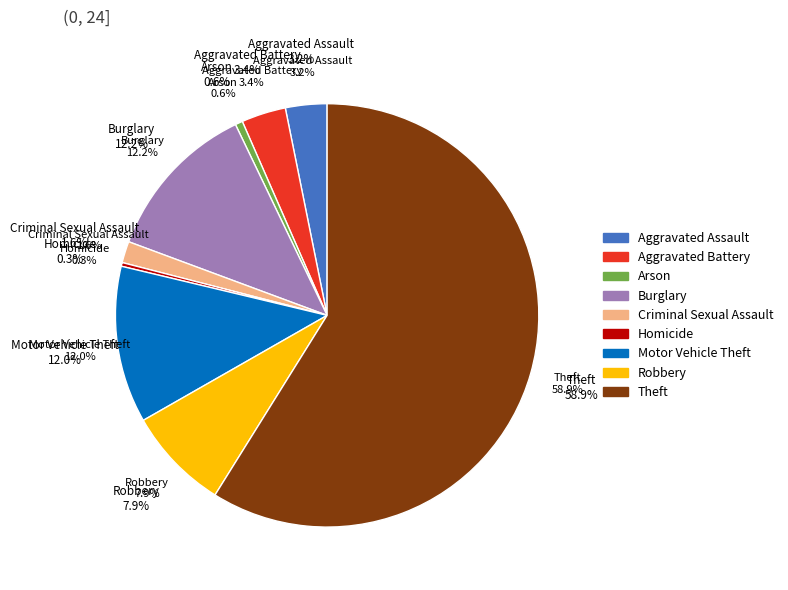

Between Homicide and Robbery, which is larger?

Robbery